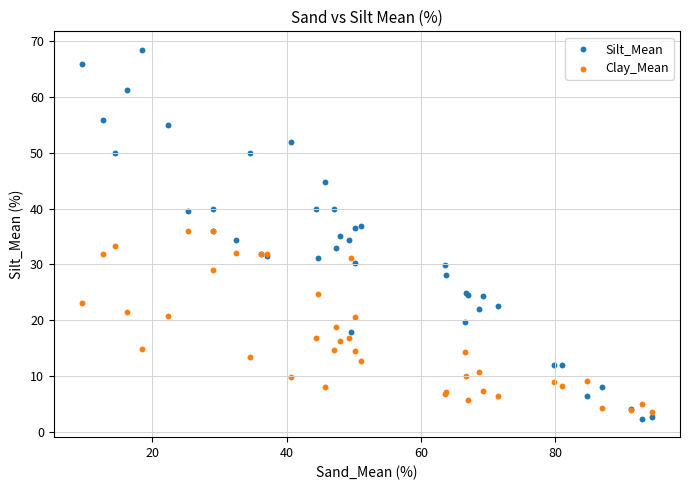

What are all the series names shown in the legend?

Silt_Mean, Clay_Mean